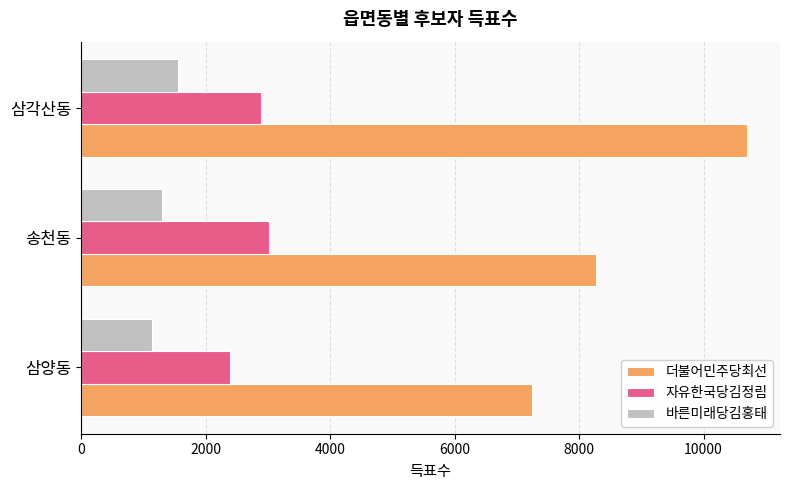

What is the average value of the 자유한국당김정림 series?

2765